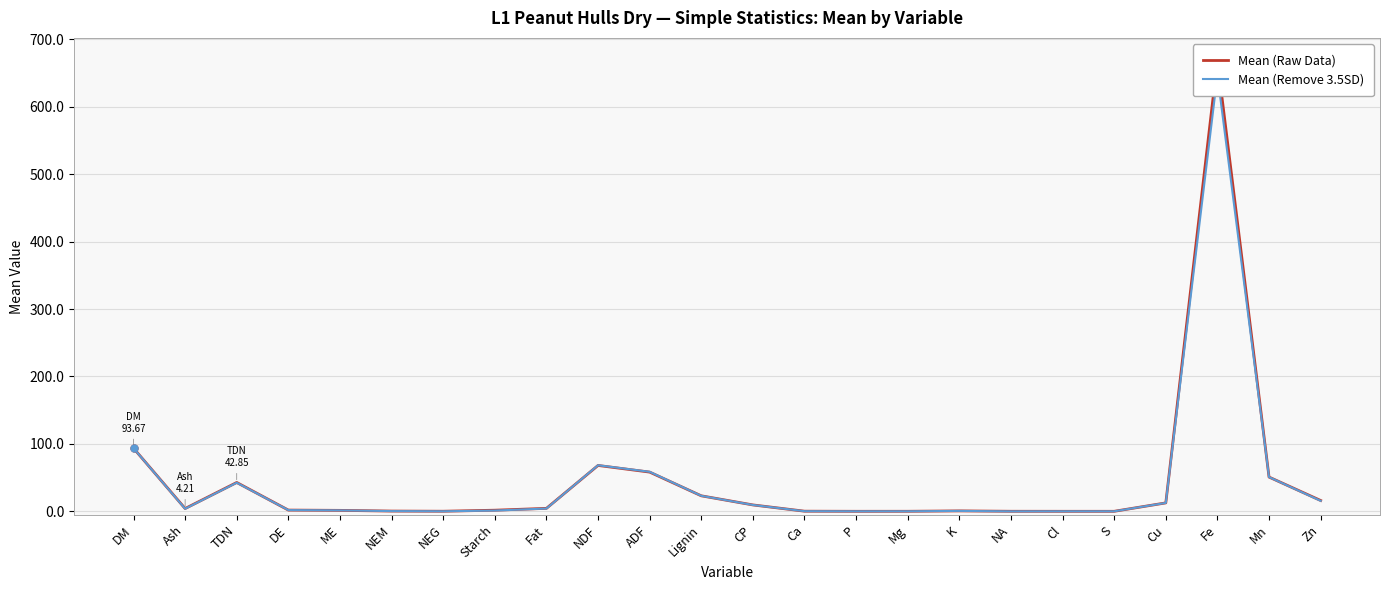

Is the value of Mean (Raw Data) at Mg greater than the value of Mean (Remove 3.5SD) at NA?

Yes